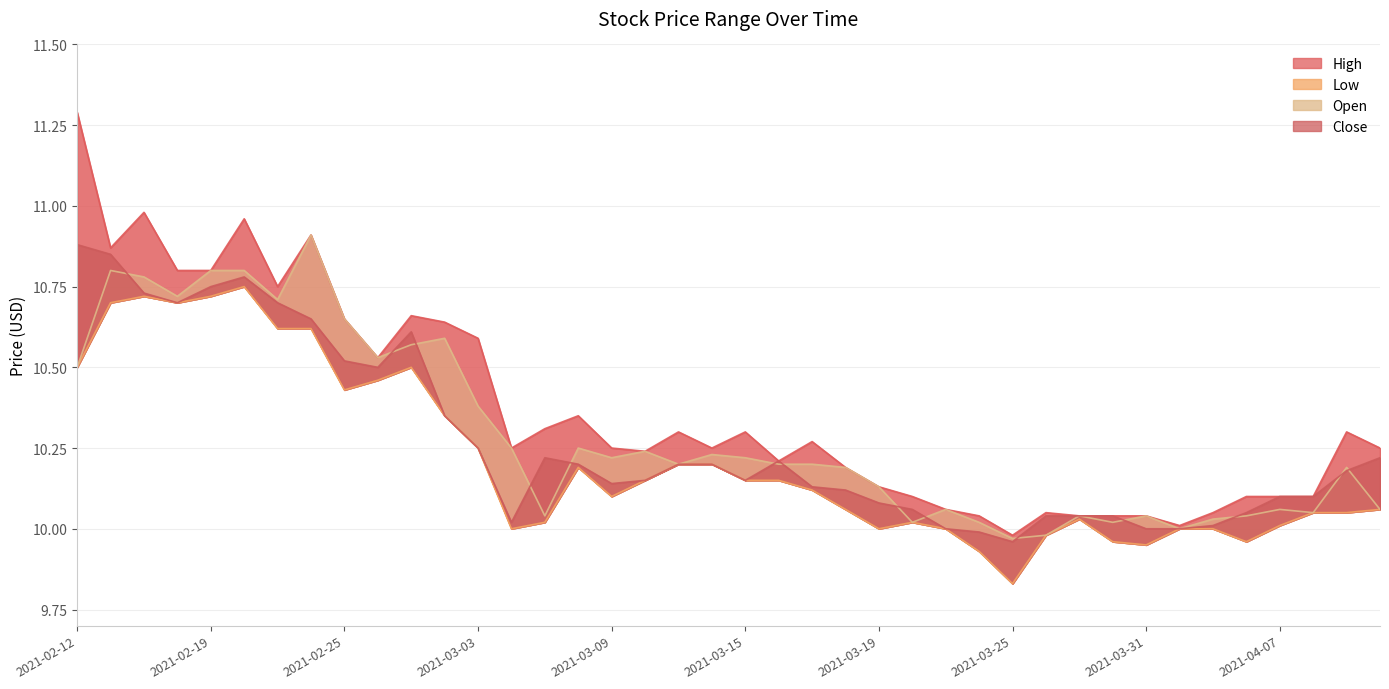

Where is Low nearest to the value 10?

2021-03-04